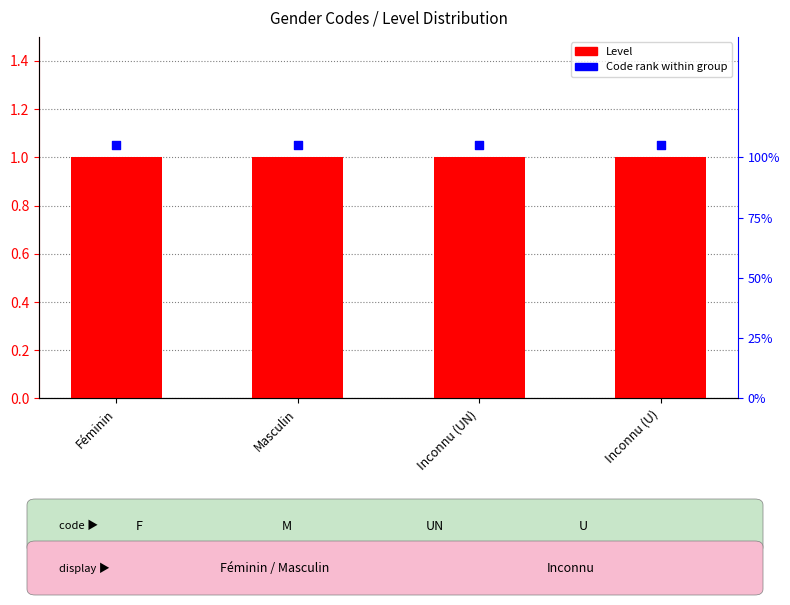

Which series has the largest Y range (max minus min)?

Level